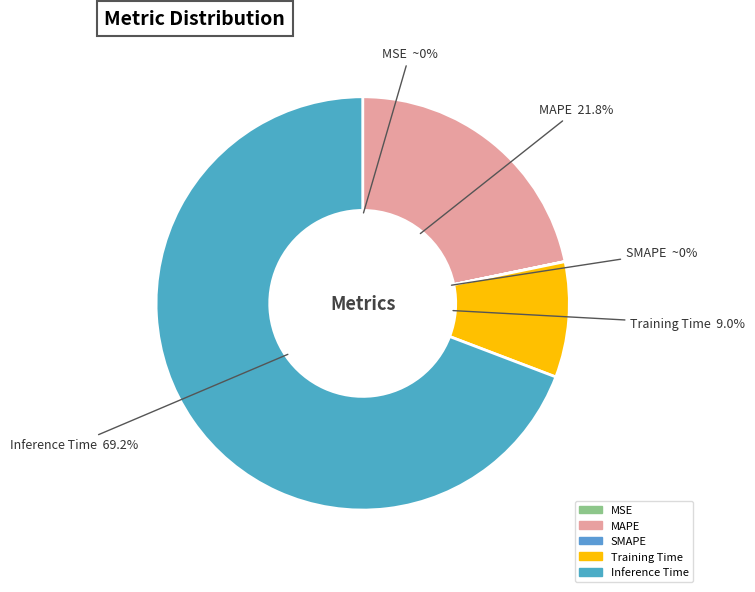

Which category has the biggest portion of the pie?

Inference Time